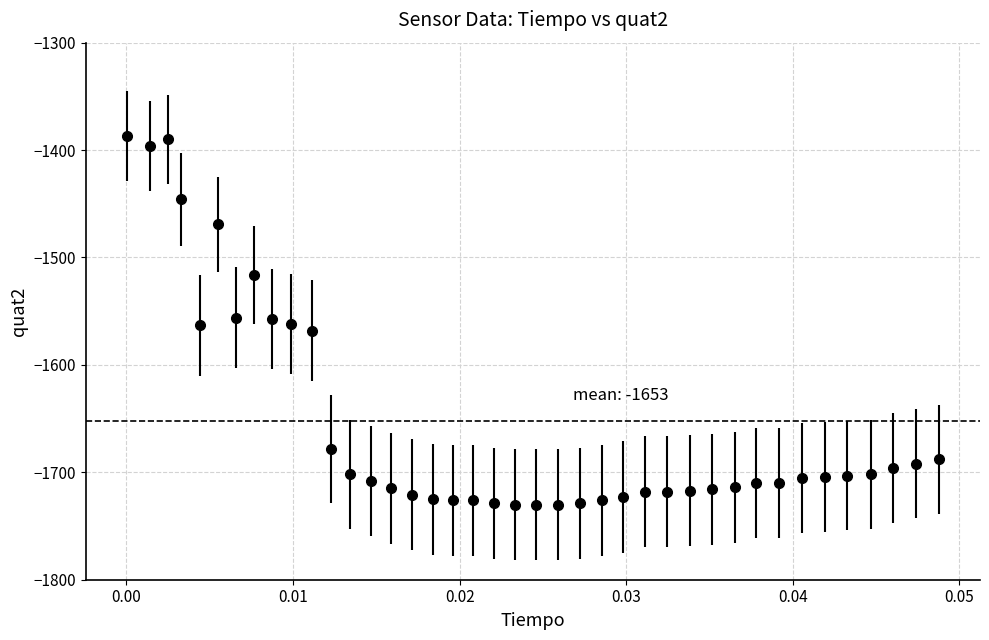

What is the value of the 7th point from the left?

-1556